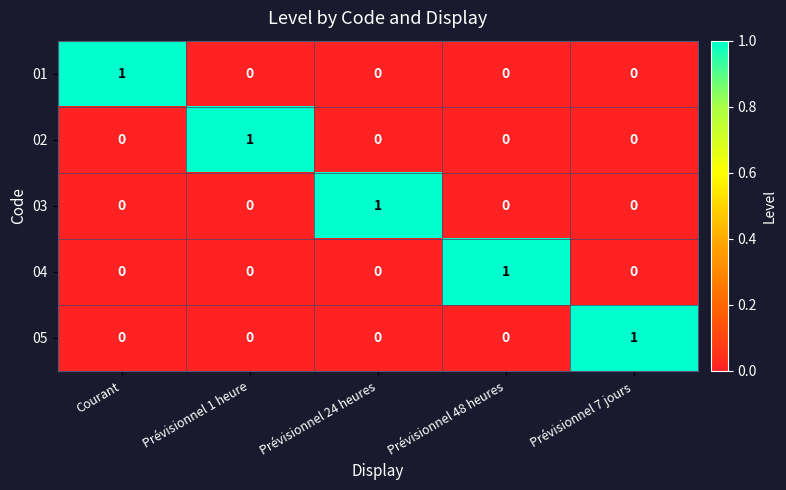

Count the 04 values in the range 0 to 1.

5